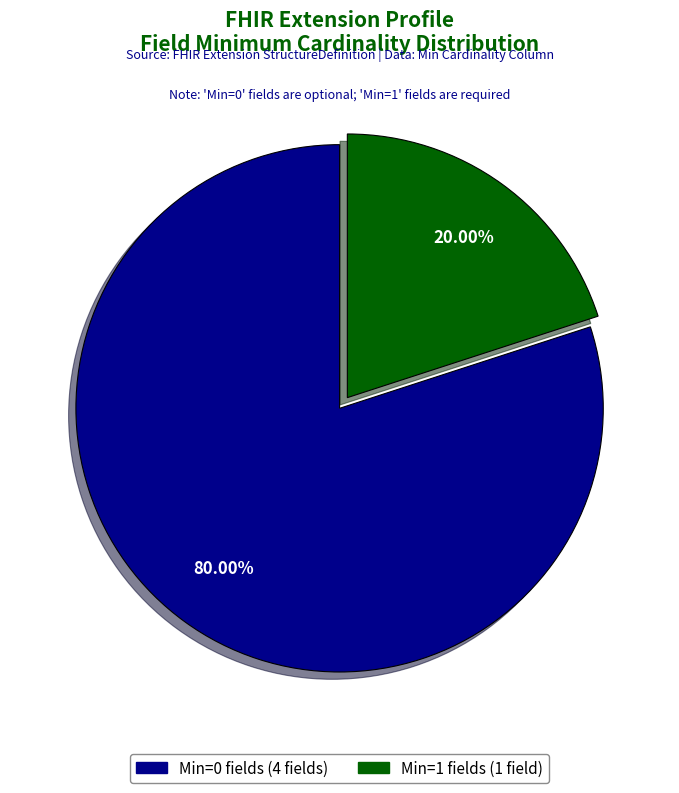

Which slice represents more than half of the pie?

Min=0 fields (4 fields)